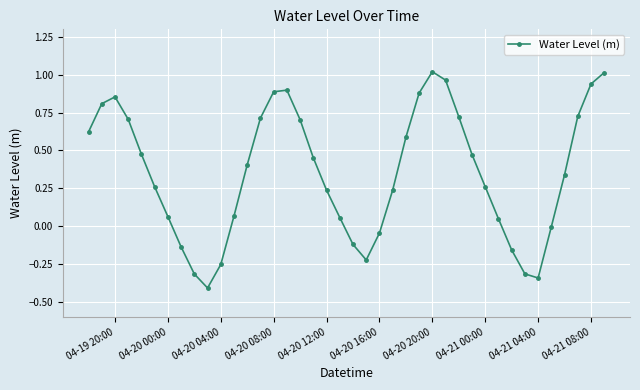

What is the smallest value displayed?

-0.4